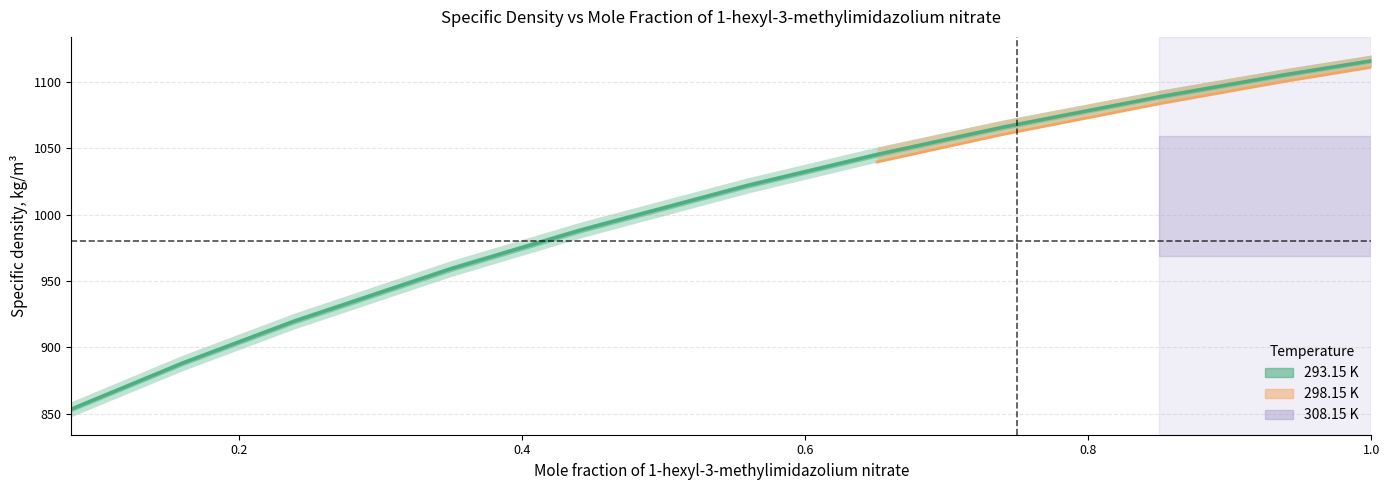

What value does the data have at 9?

1105.4